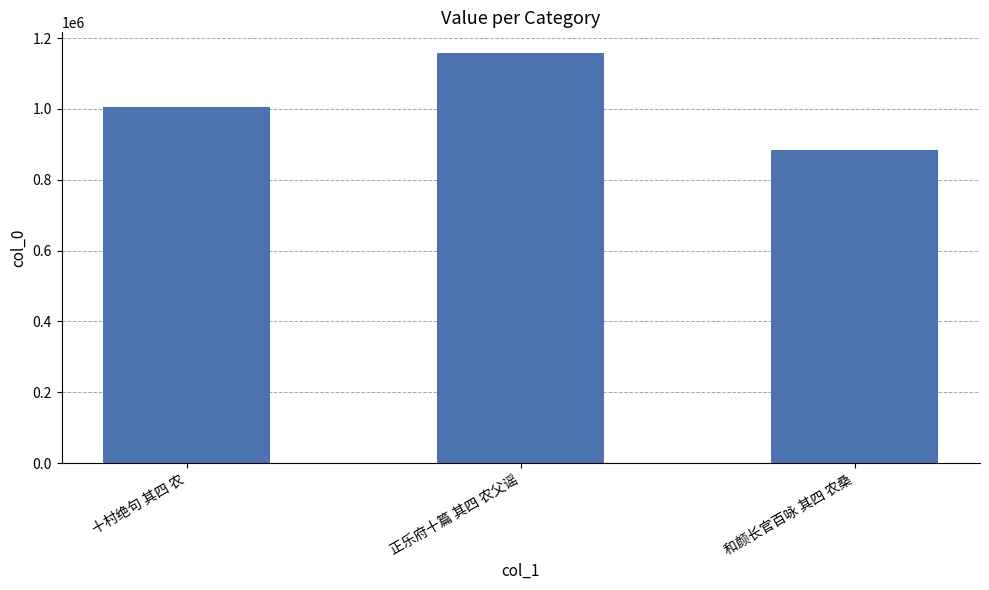

What is the difference between the second highest and minimum values?

121761